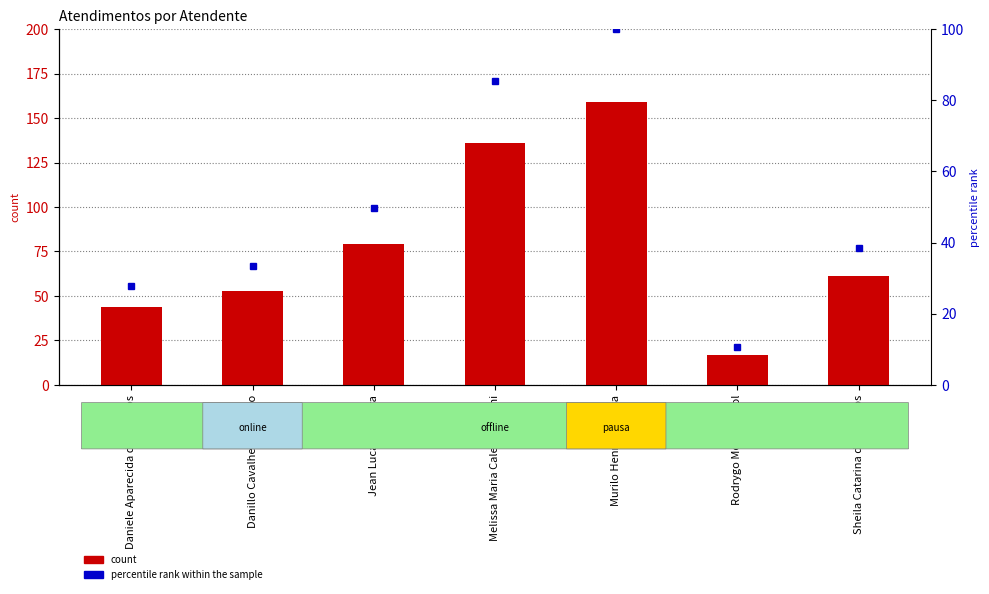

Which series has the largest range (max minus min)?

Atendimentos